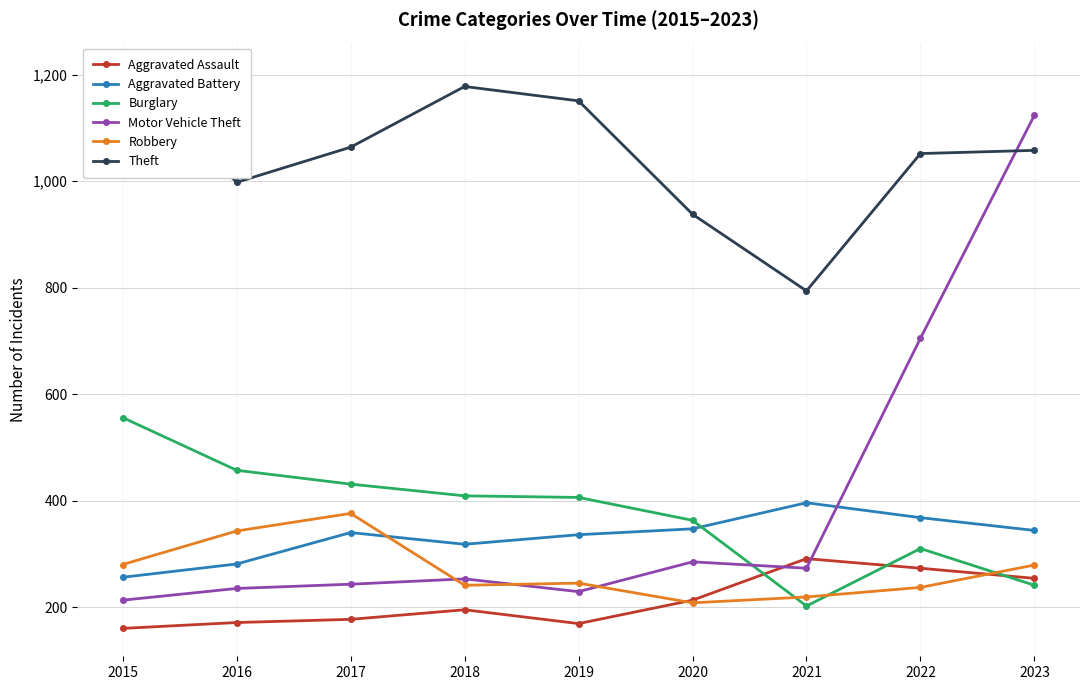

What value does the Aggravated Battery series have at 2018, to the nearest 50?

300